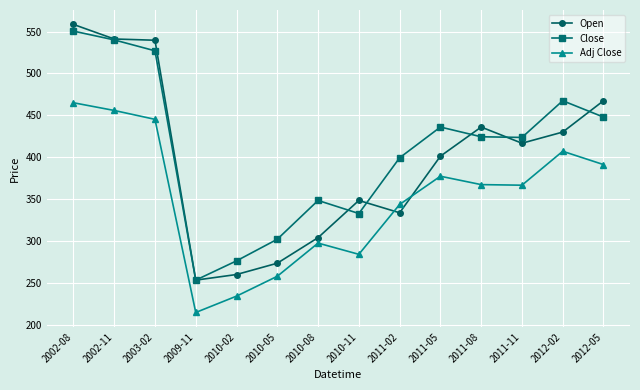

List the series in order of their overall mean, lowest first.

Adj Close, Open, Close